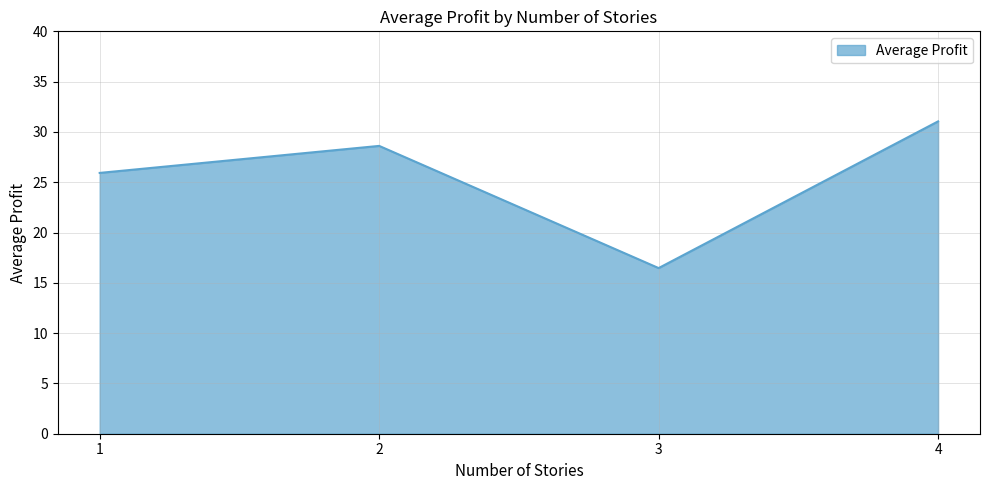

True or false: the data has more than 0 interior local peaks.

True